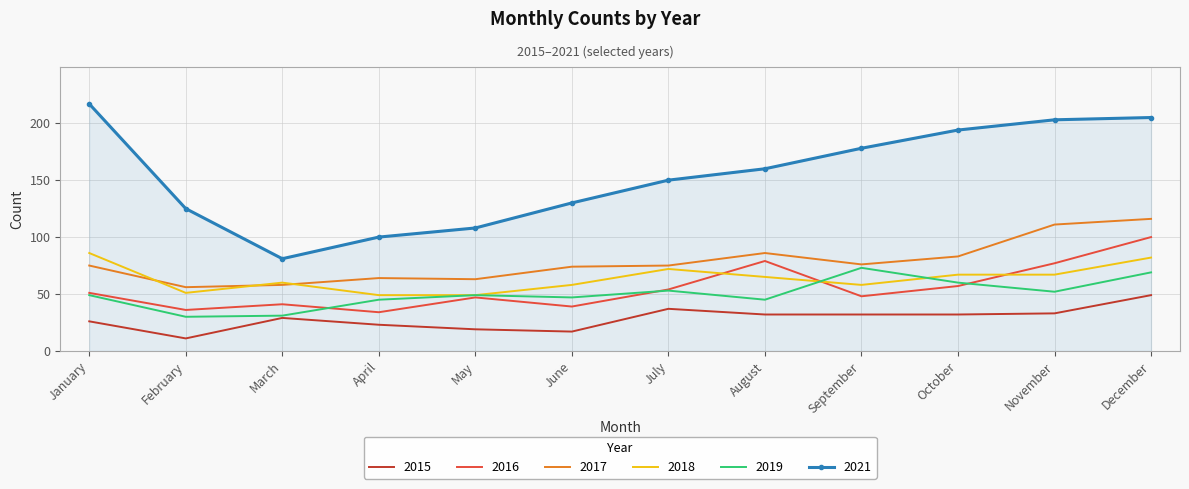

What is the smallest value displayed?

11